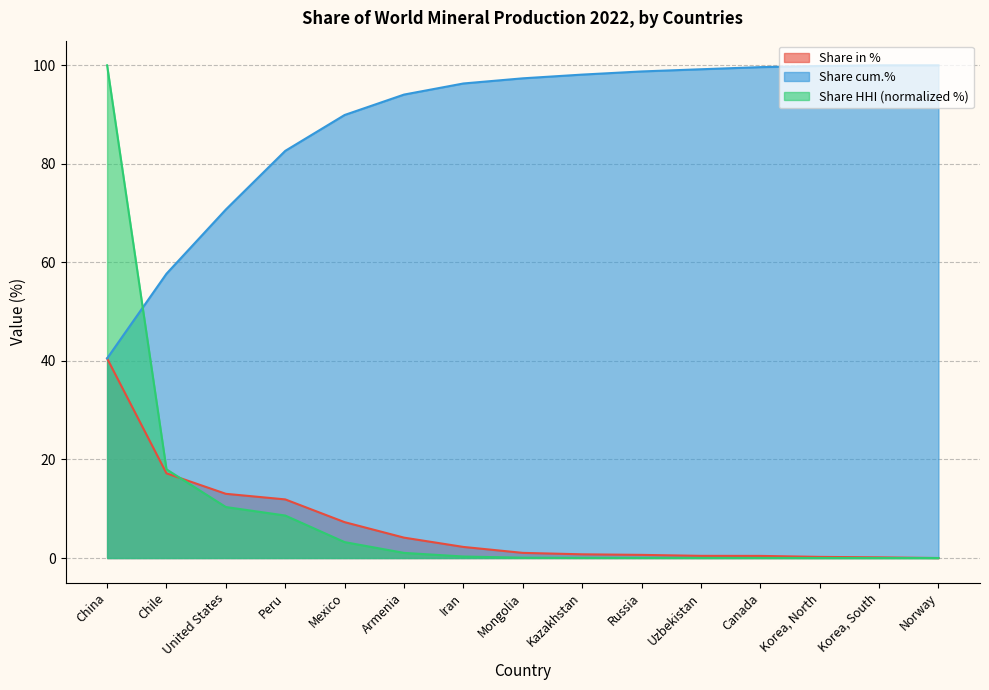

Which series changed the most between Canada and Korea, North?

Share cum.%